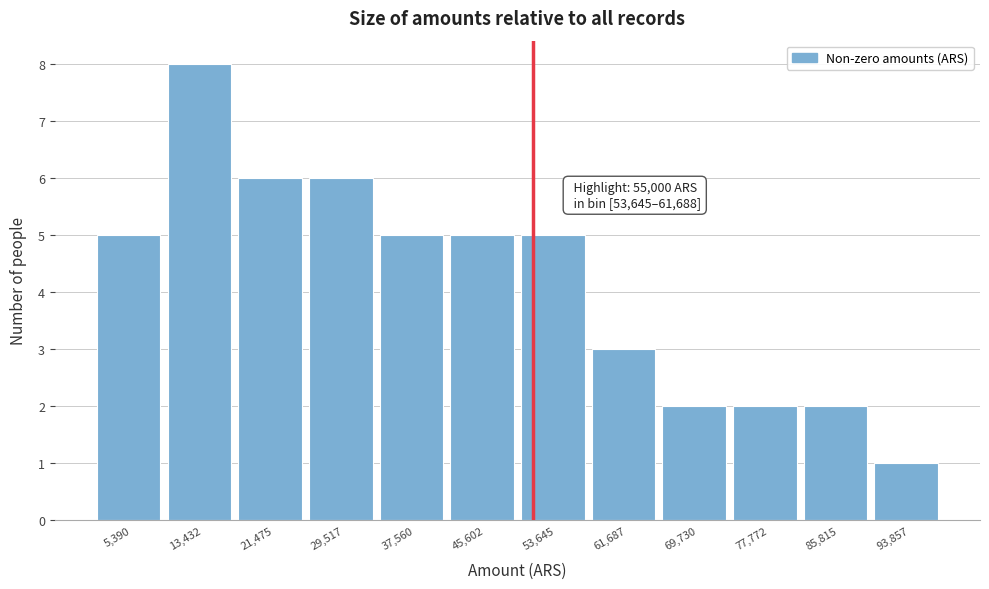

Reading left to right, extract all data points from this chart.

5	8	6	6	5	5	5	3	2	2	2	1